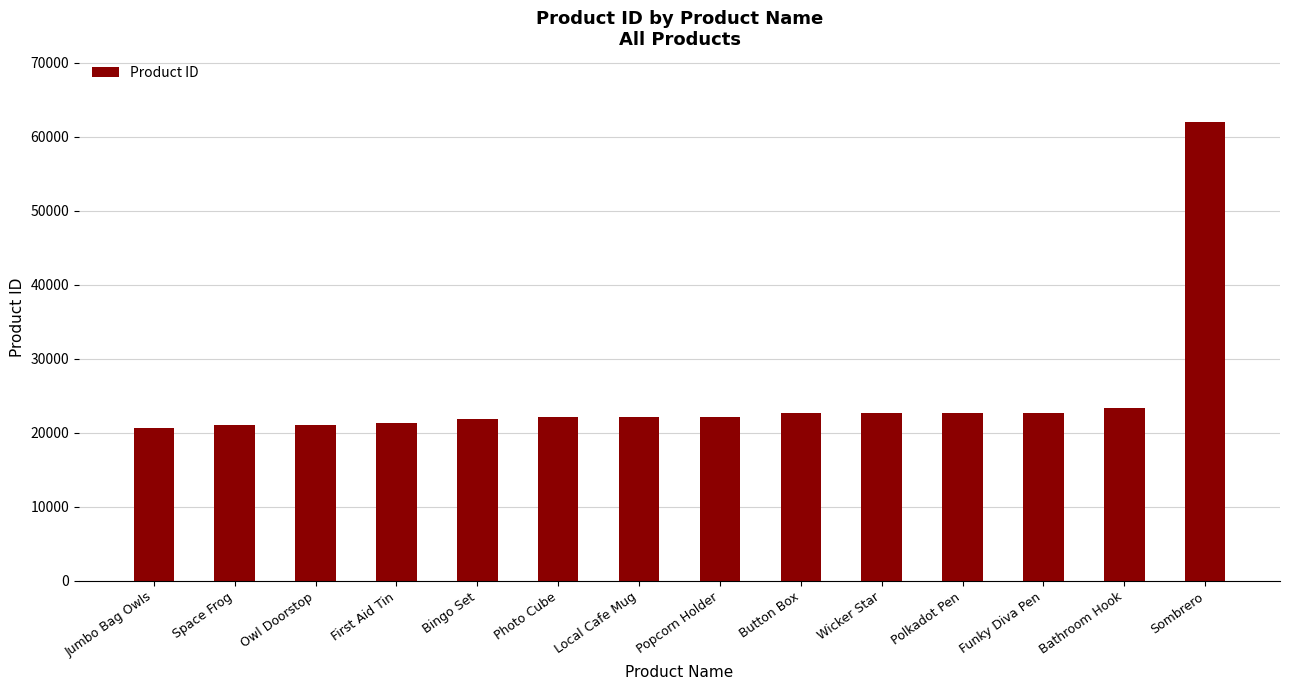

Which category has the highest value across all series?

Sombrero